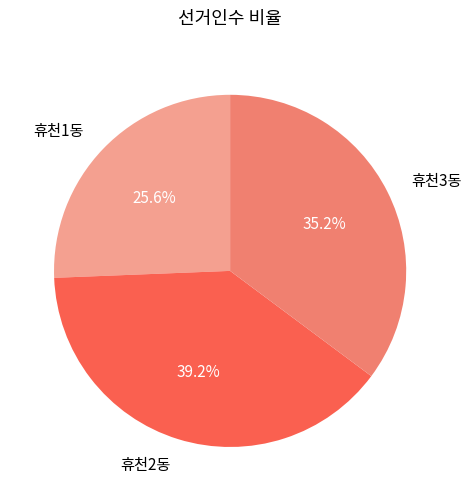

Is it true that 휴천3동 is 43% of the pie?

False